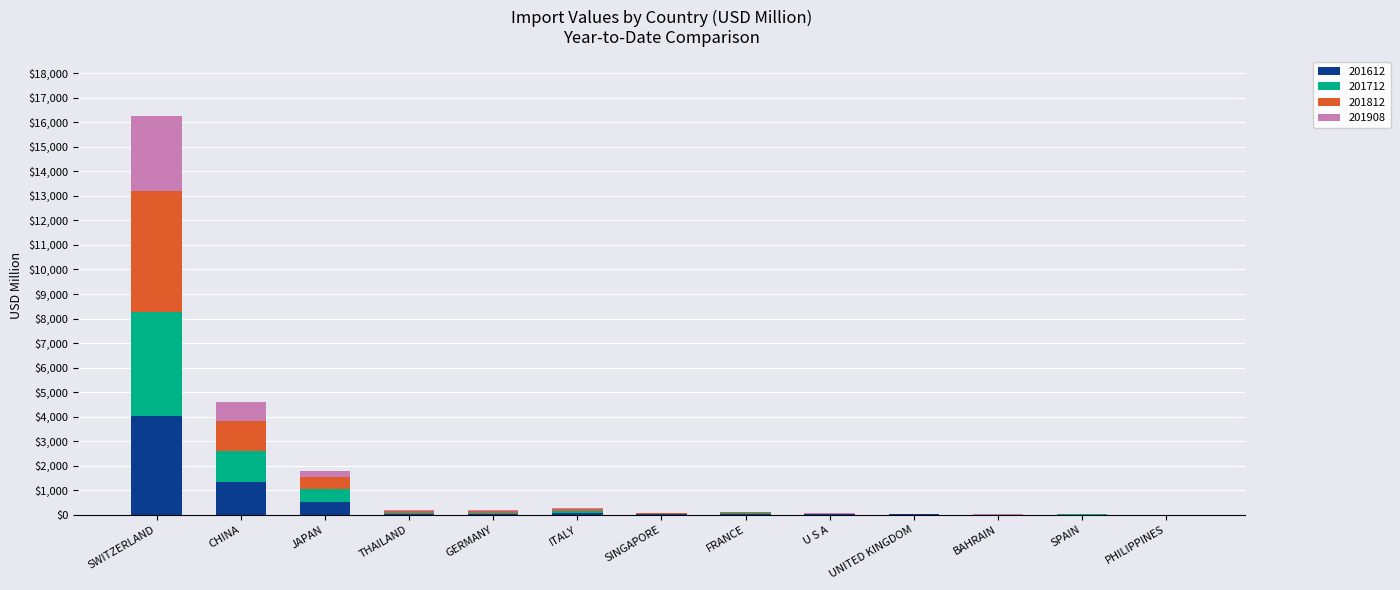

Are the bars horizontal?

No